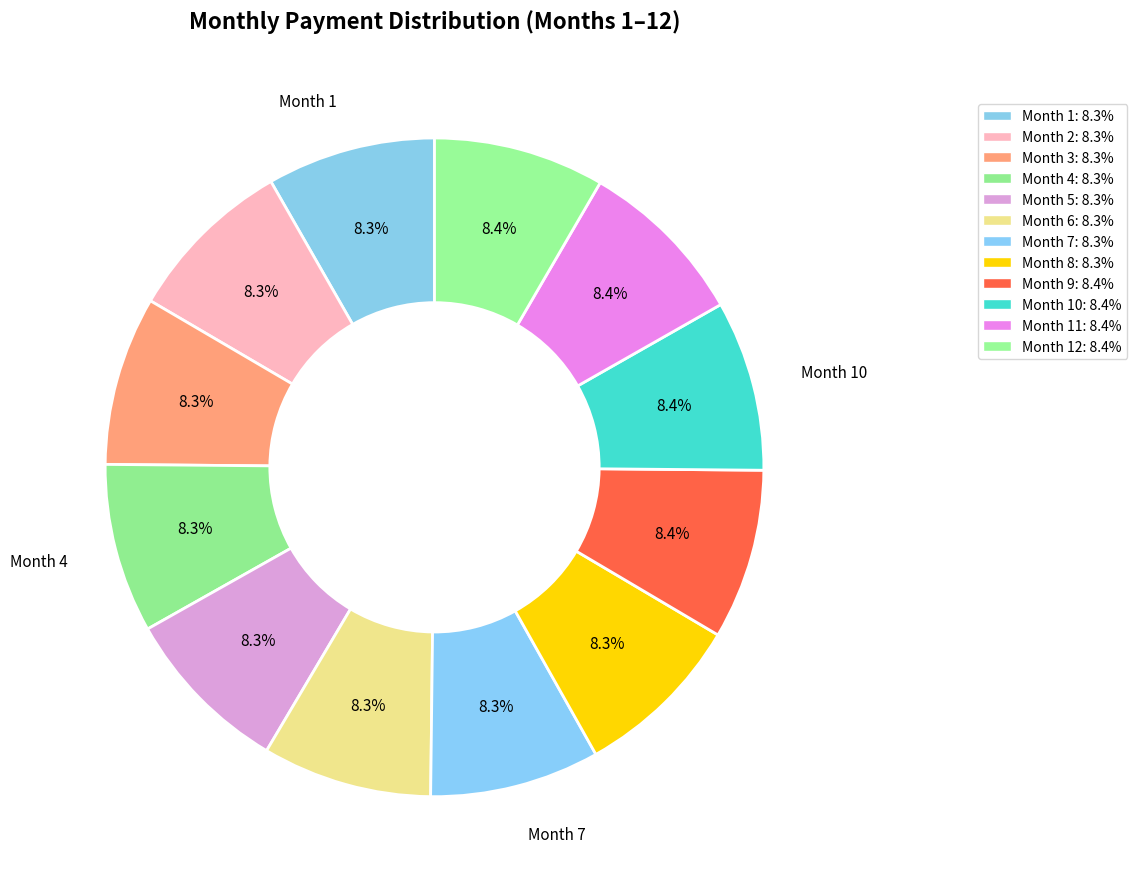

How many slices are in this pie chart?

12